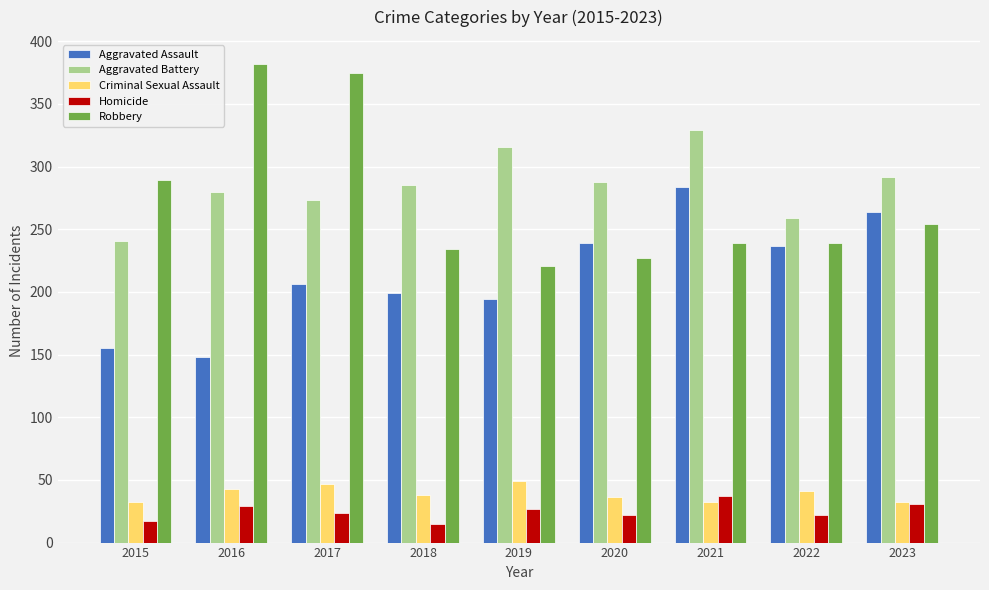

Reading left to right, list all the values displayed in this chart.

Aggravated Assault: 155	148	206	199	194	239	284	237	264
Aggravated Battery: 241	280	273	285	316	288	329	259	292
Criminal Sexual Assault: 32	43	47	38	49	36	32	41	32
Homicide: 17	29	24	15	27	22	37	22	31
Robbery: 289	382	375	234	221	227	239	239	254